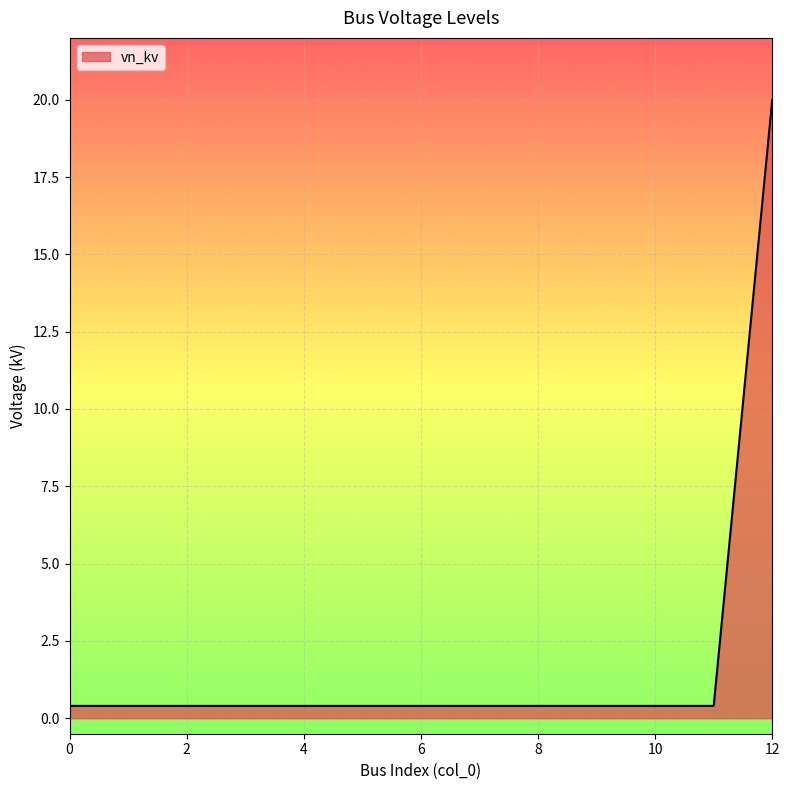

Does the chart display data point markers on the line(s)?

No